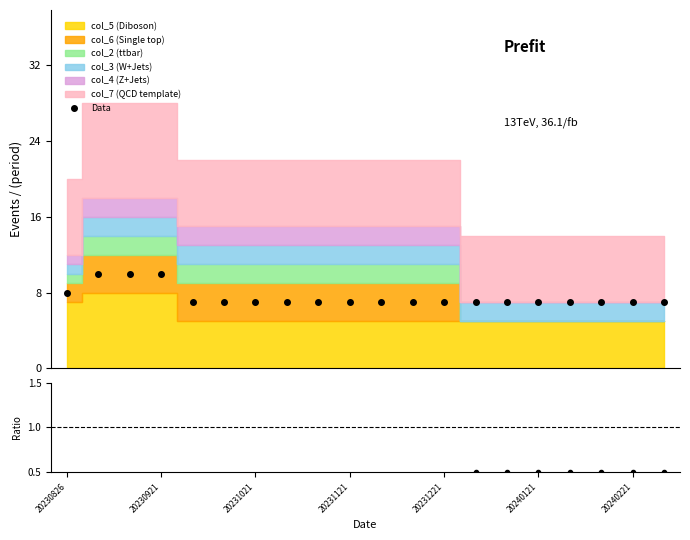

What is the minimum value for Data?

7